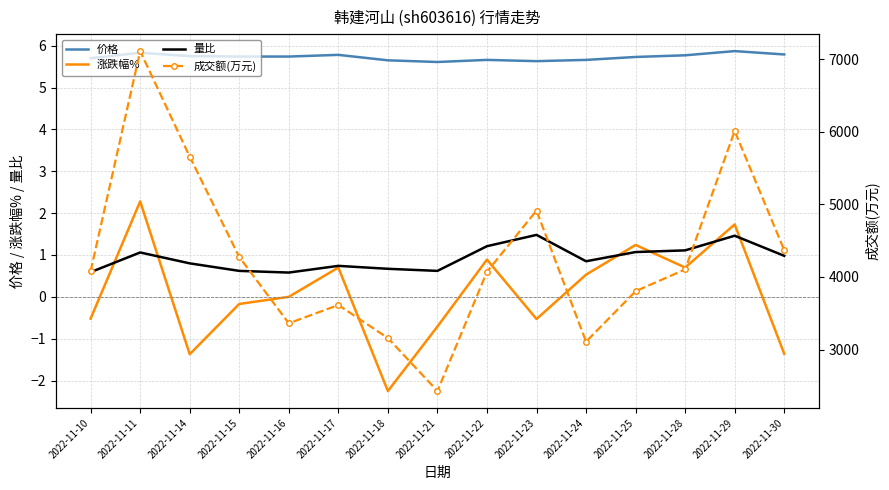

What is the difference between the second highest and minimum values in the 成交额(万元) series?

3581.0